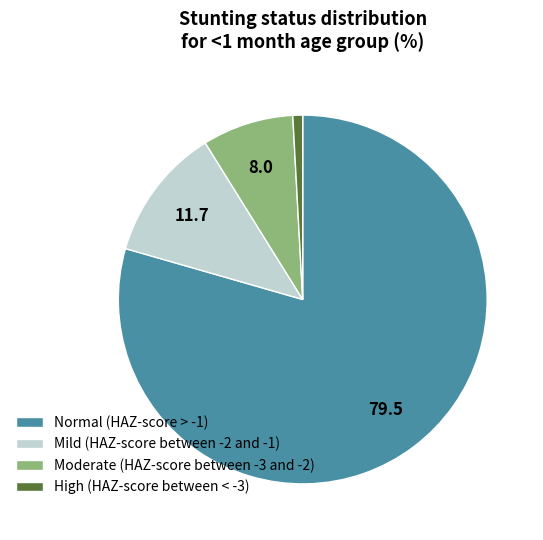

Is Moderate (HAZ-score between -3 and -2) the majority of the pie?

No